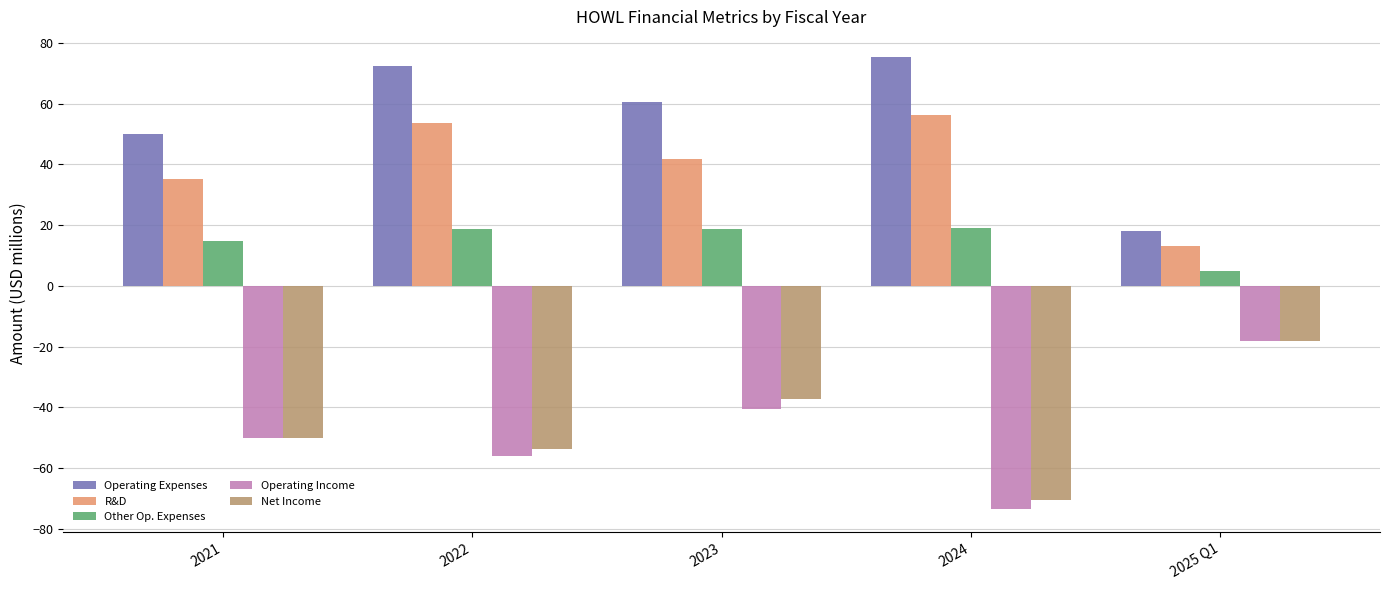

Which category has the highest value across all series?

2024